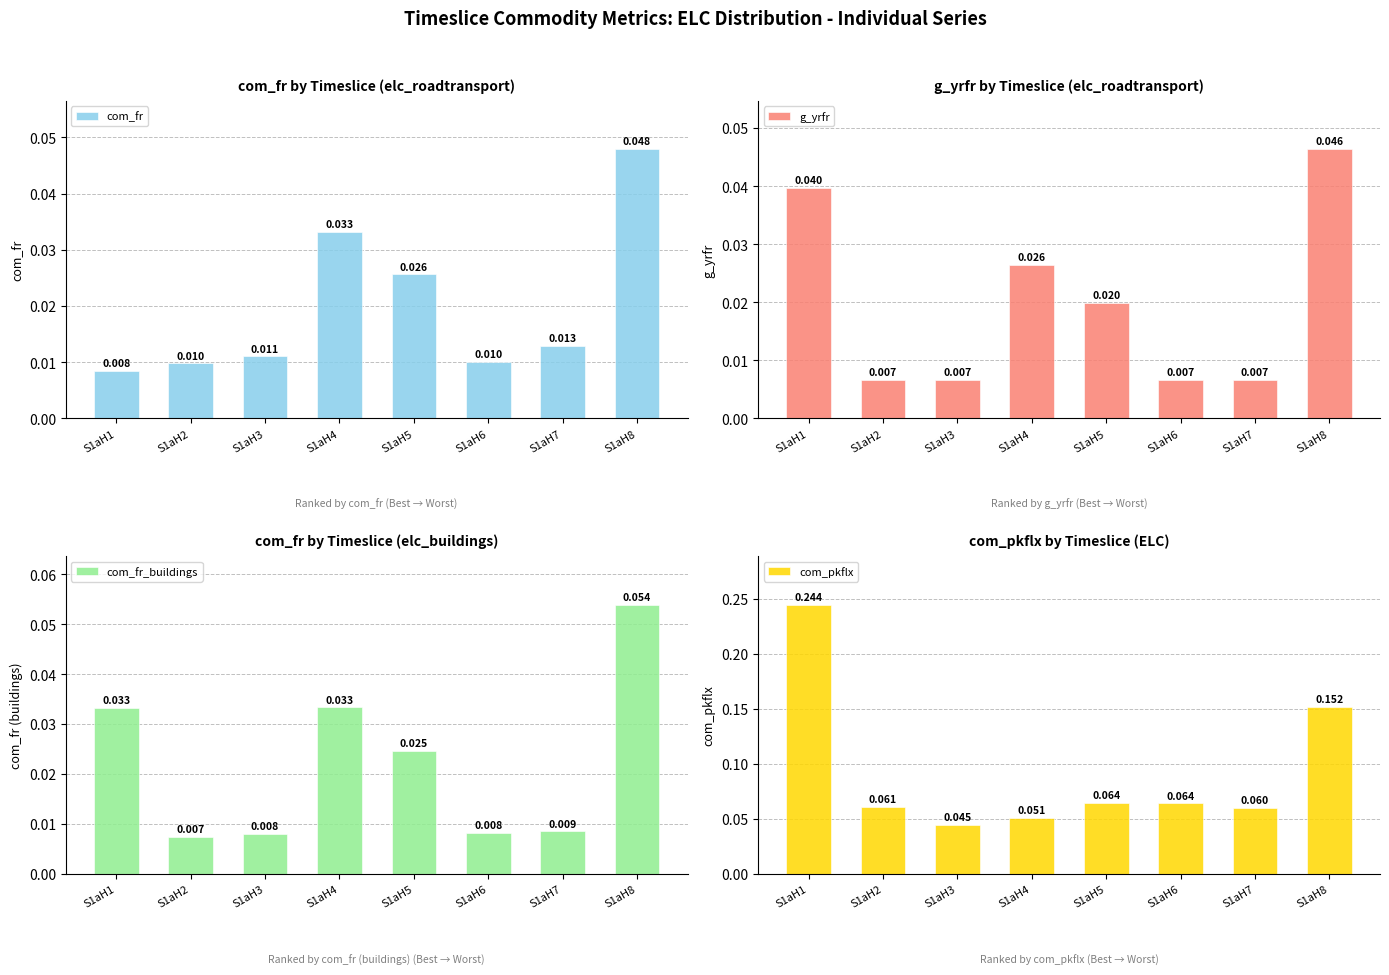

What is the sum of the com_fr values at S1aH8 and S1aH5?

0.1